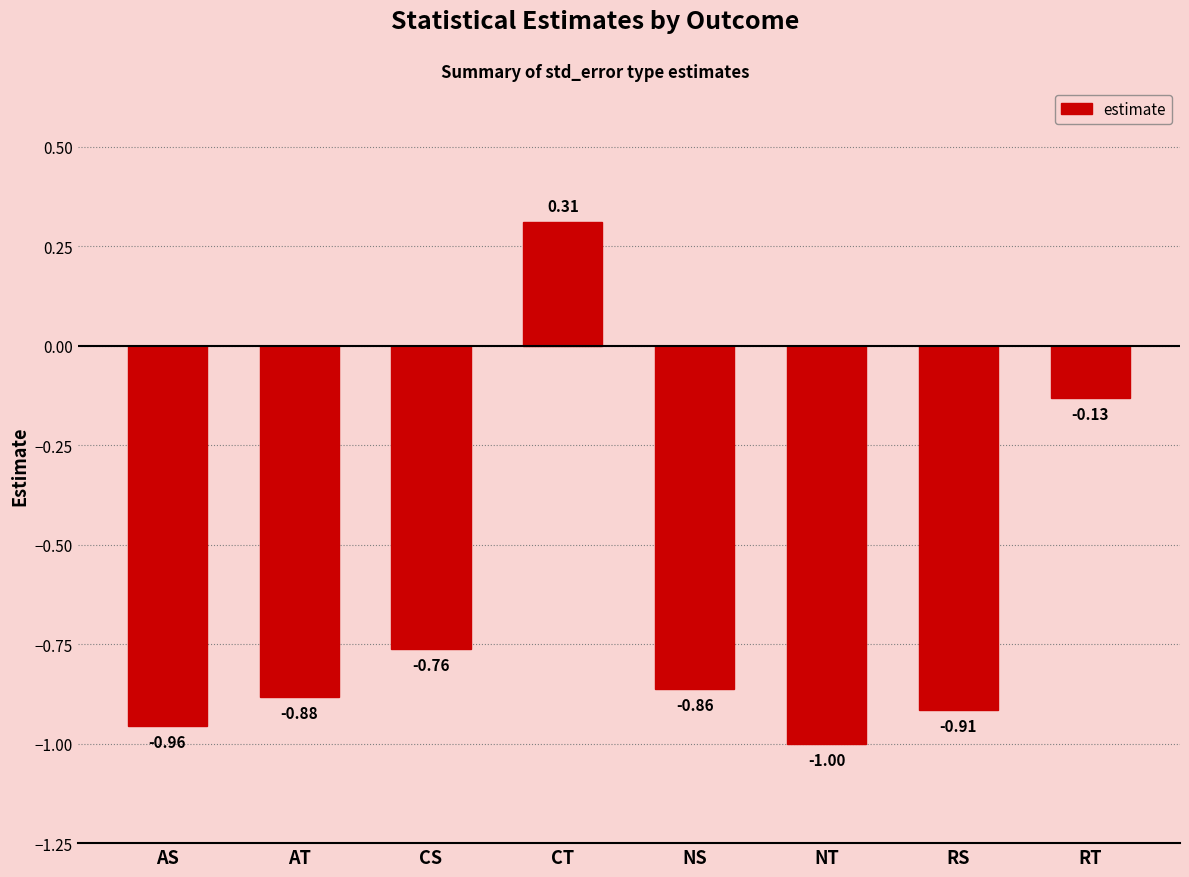

At which label does the data first exceed 0?

CT